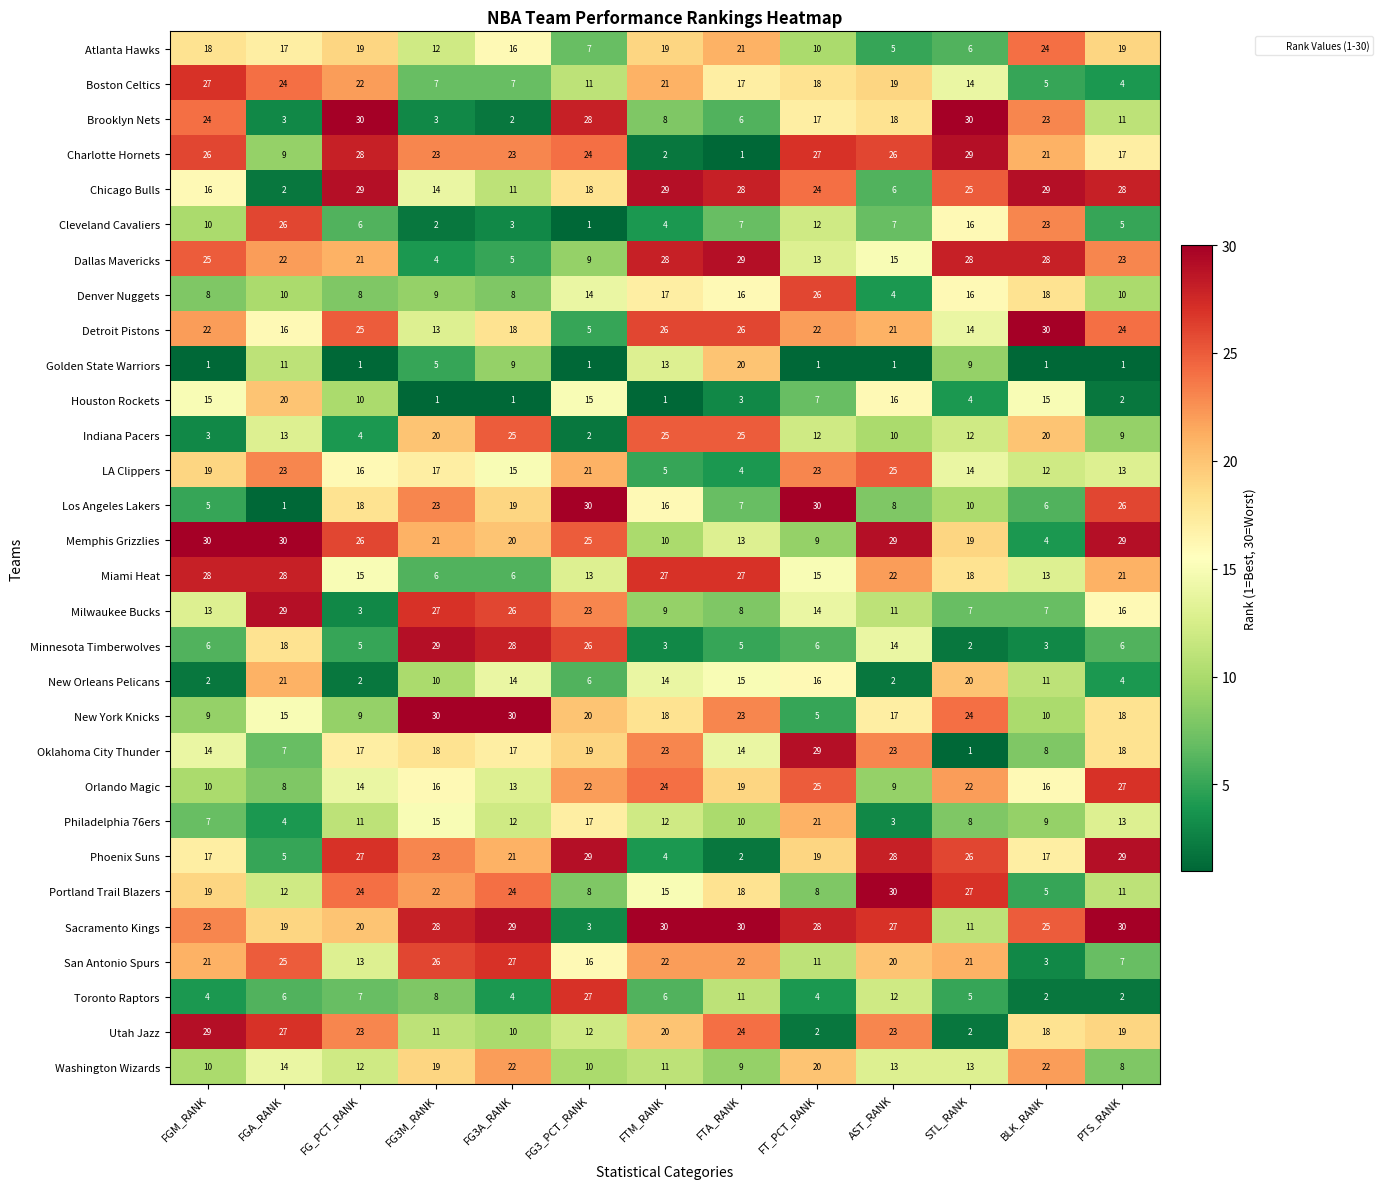

Which series has the largest total across all categories?

Sacramento Kings